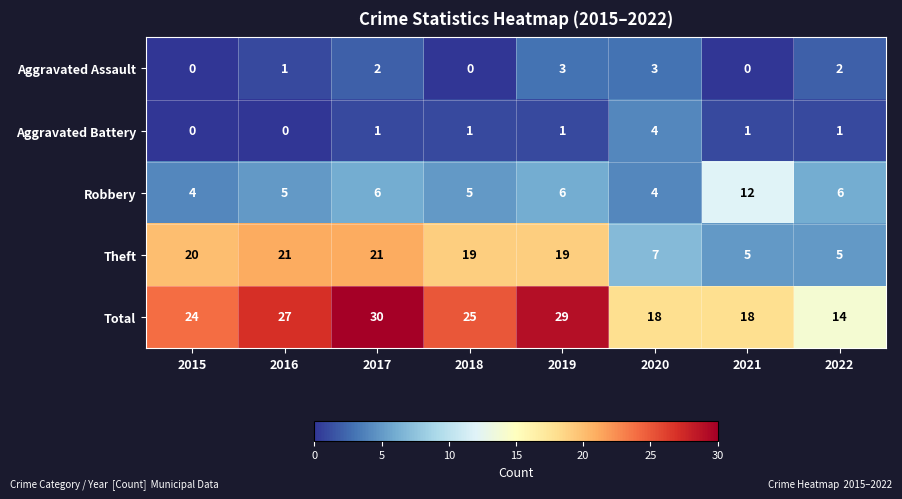

Count the number of categories in the chart.

8